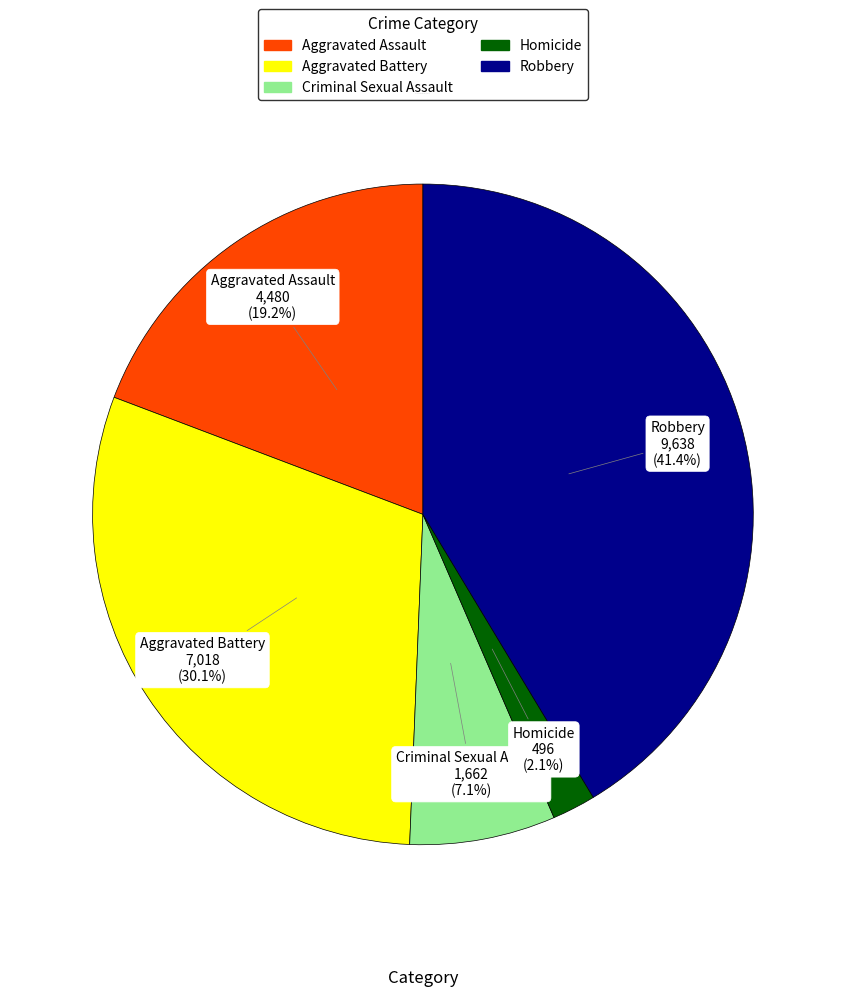

Is Aggravated Assault the majority of the pie?

No